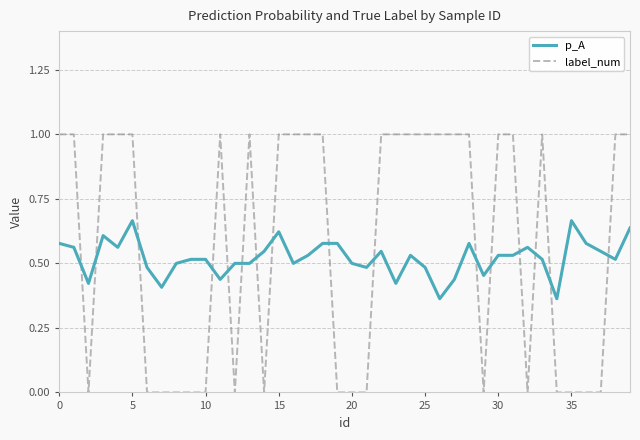

Rank the series by their maximum value, from highest to lowest.

label_num, p_A